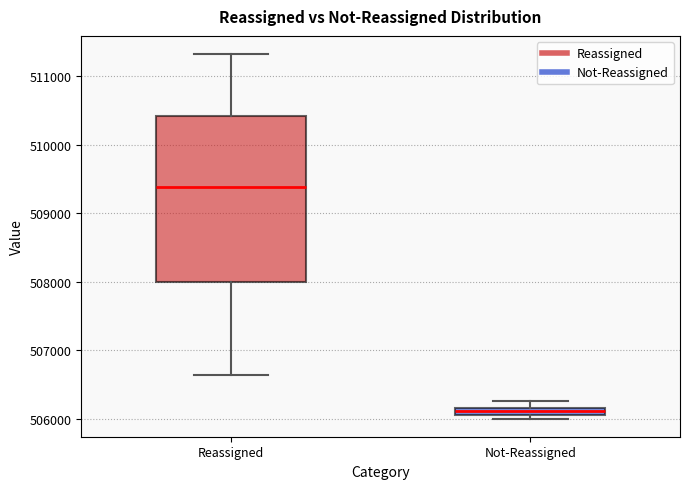

Which box has the lowest median line?

Not-Reassigned